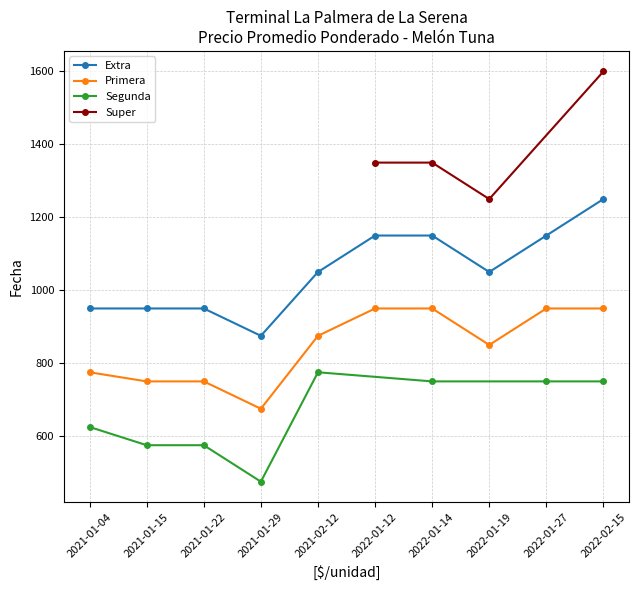

Is the value of Primera at 2022-01-19 greater than the value of Extra at 2021-02-12?

No